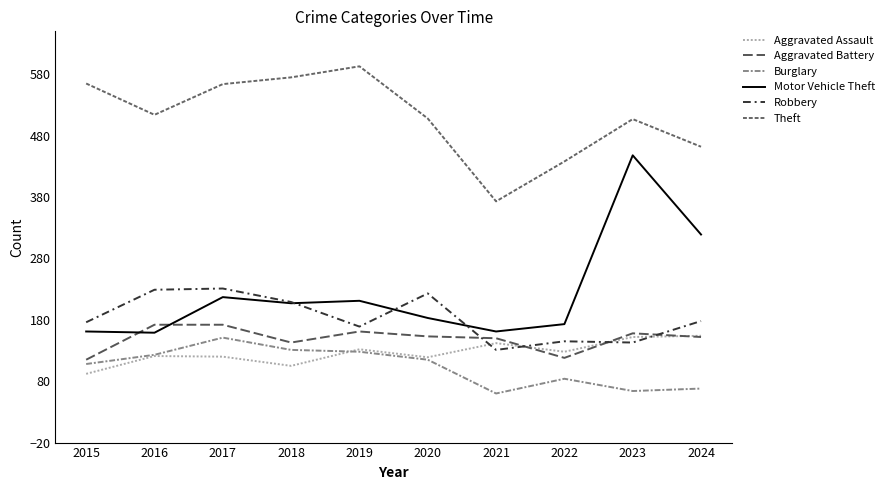

What is the value of the Robbery point at the 7th from the left?

131